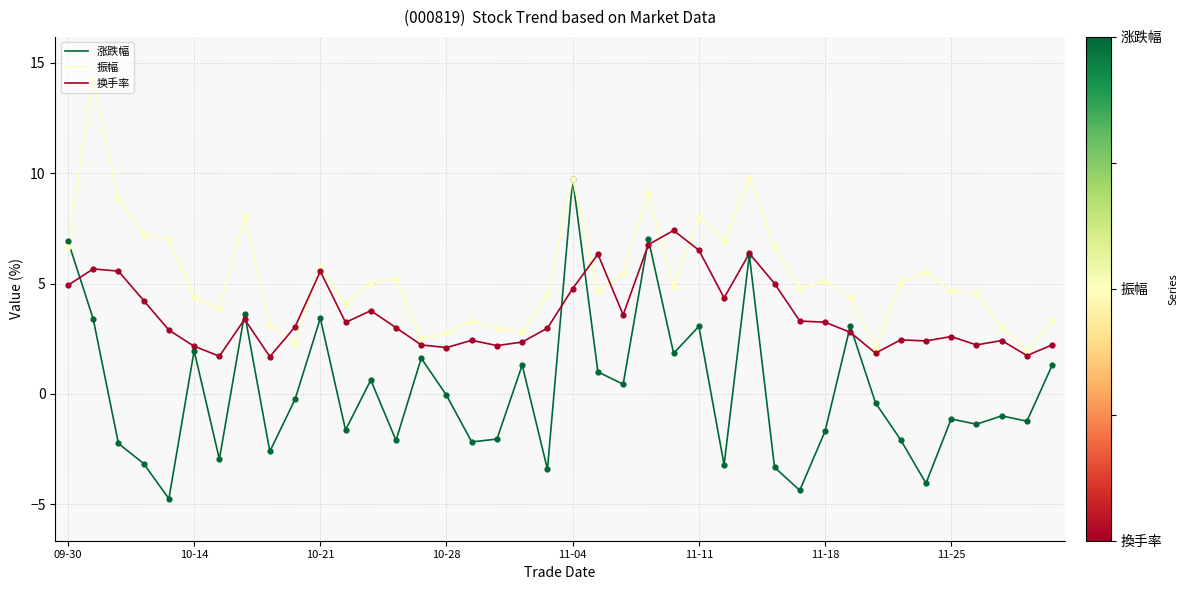

What are all the series names shown in the legend?

涨跌幅, 振幅, 换手率